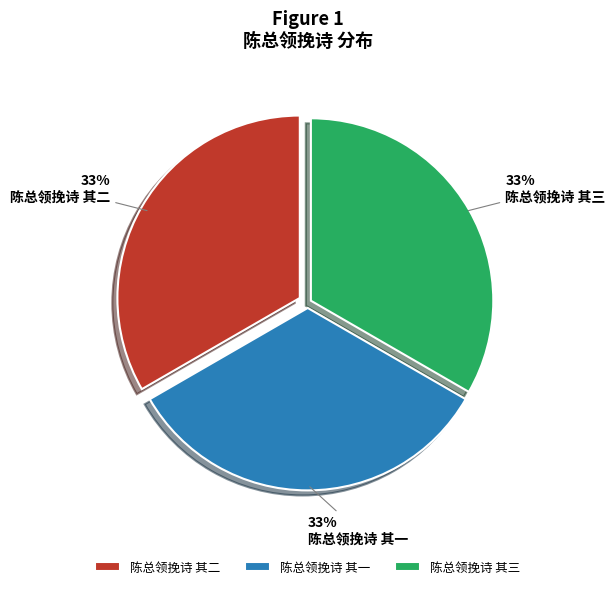

Is there a majority slice in this chart?

No